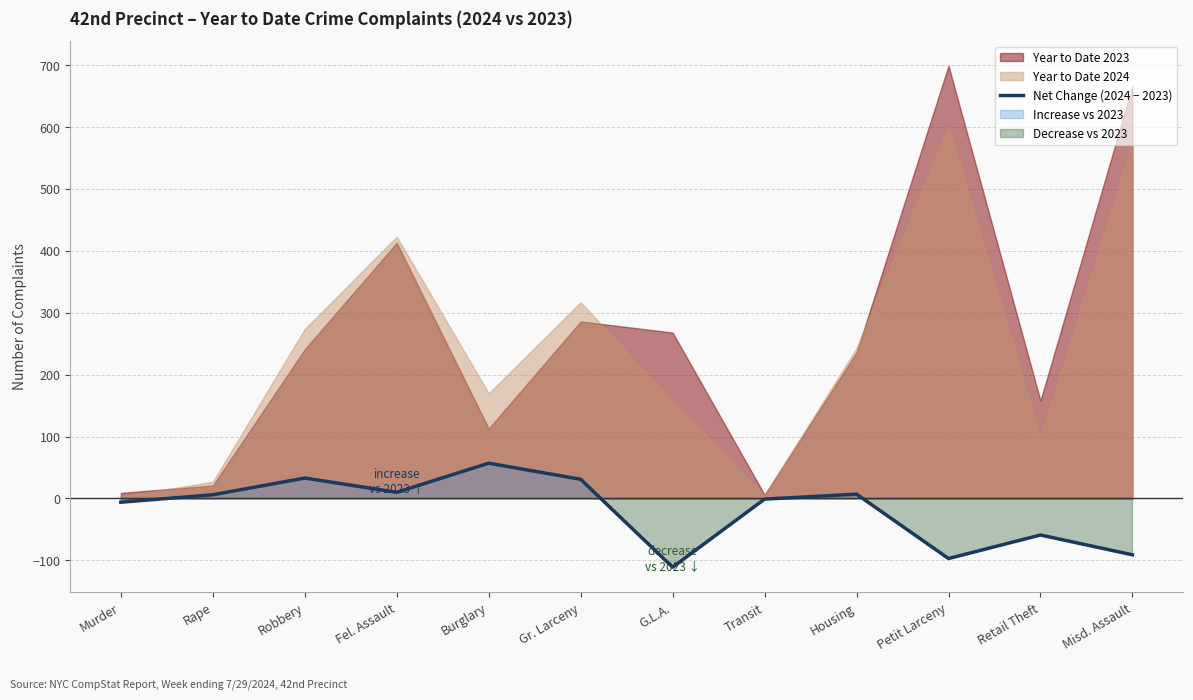

Reading left to right, transcribe all the data shown in this chart.

-6	6	33	10	57	31	-111	-1	7	-97	-59	-91